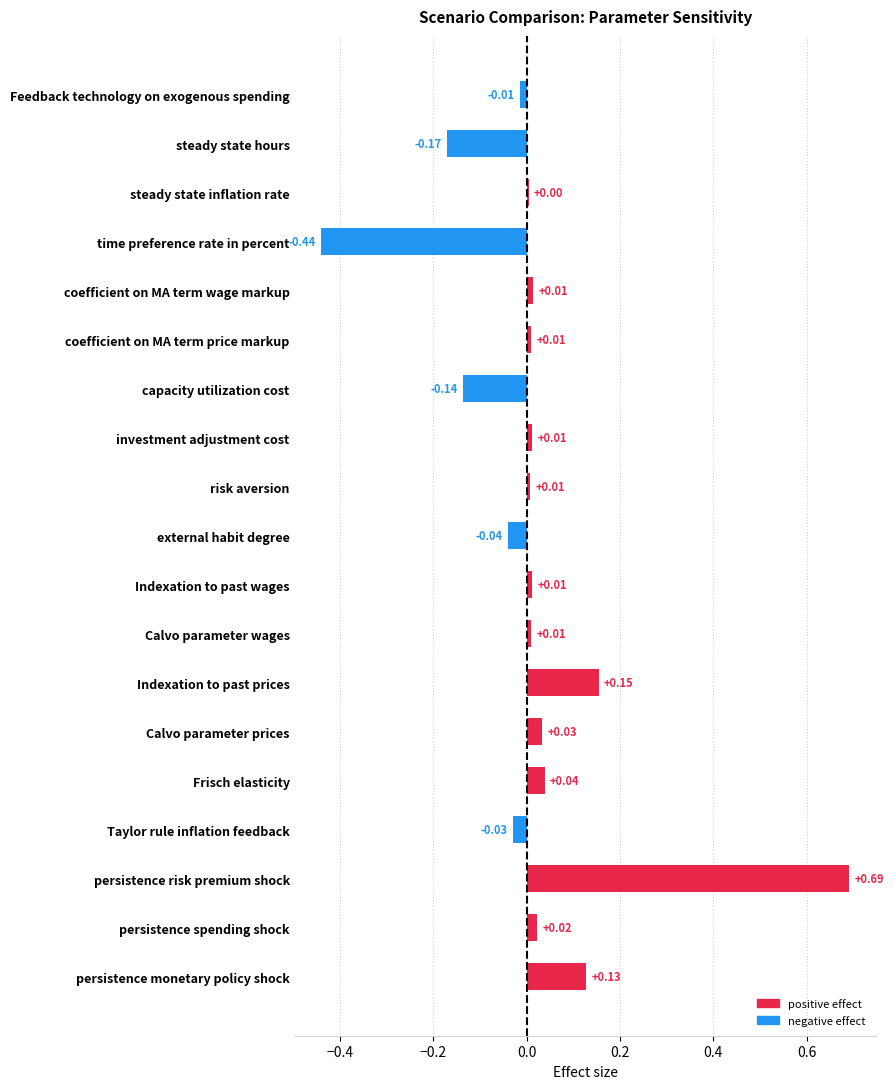

Where is the data nearest to the value 0?

steady state inflation rate